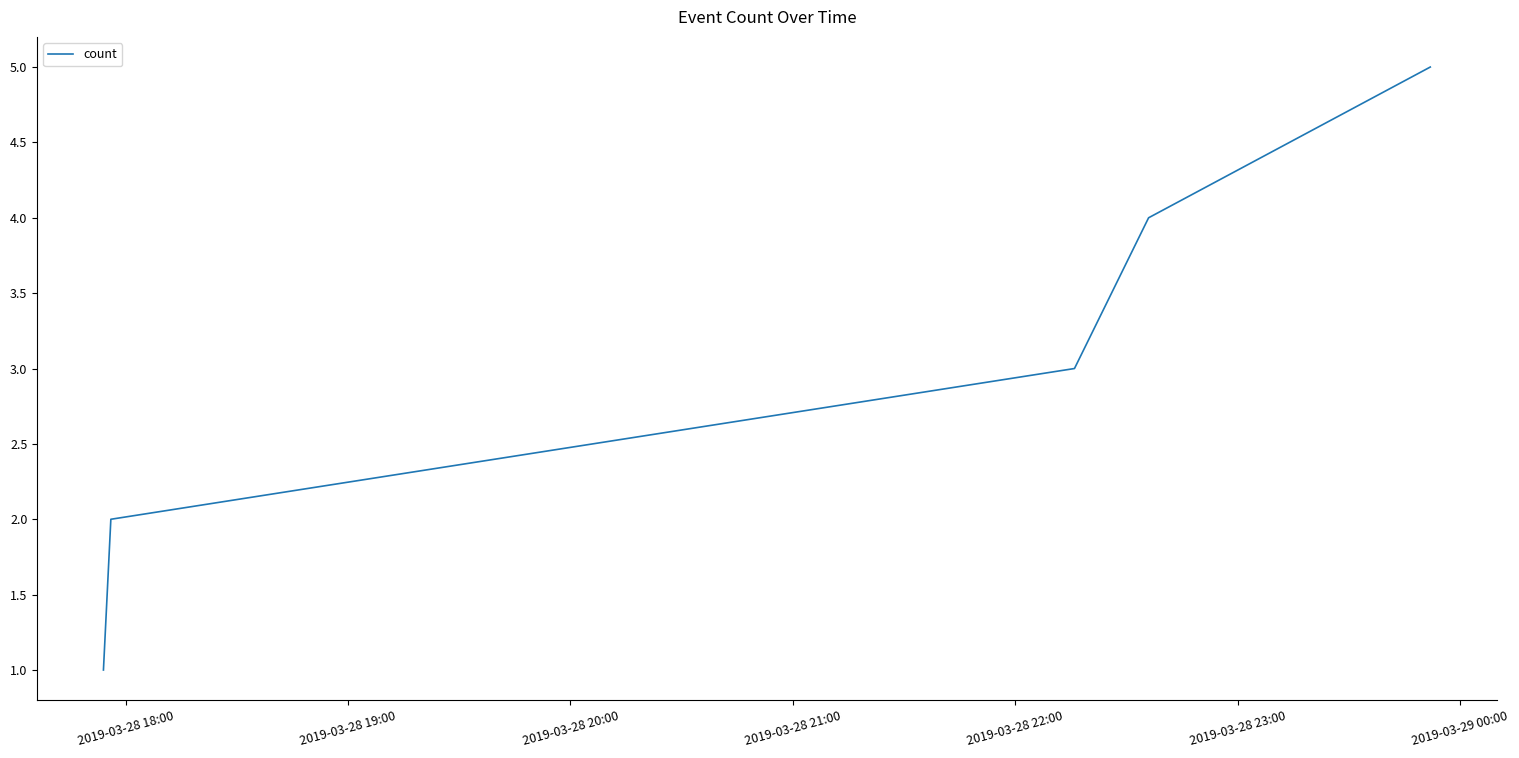

Reading left to right, list all the values displayed in this chart.

1	2	3	4	5